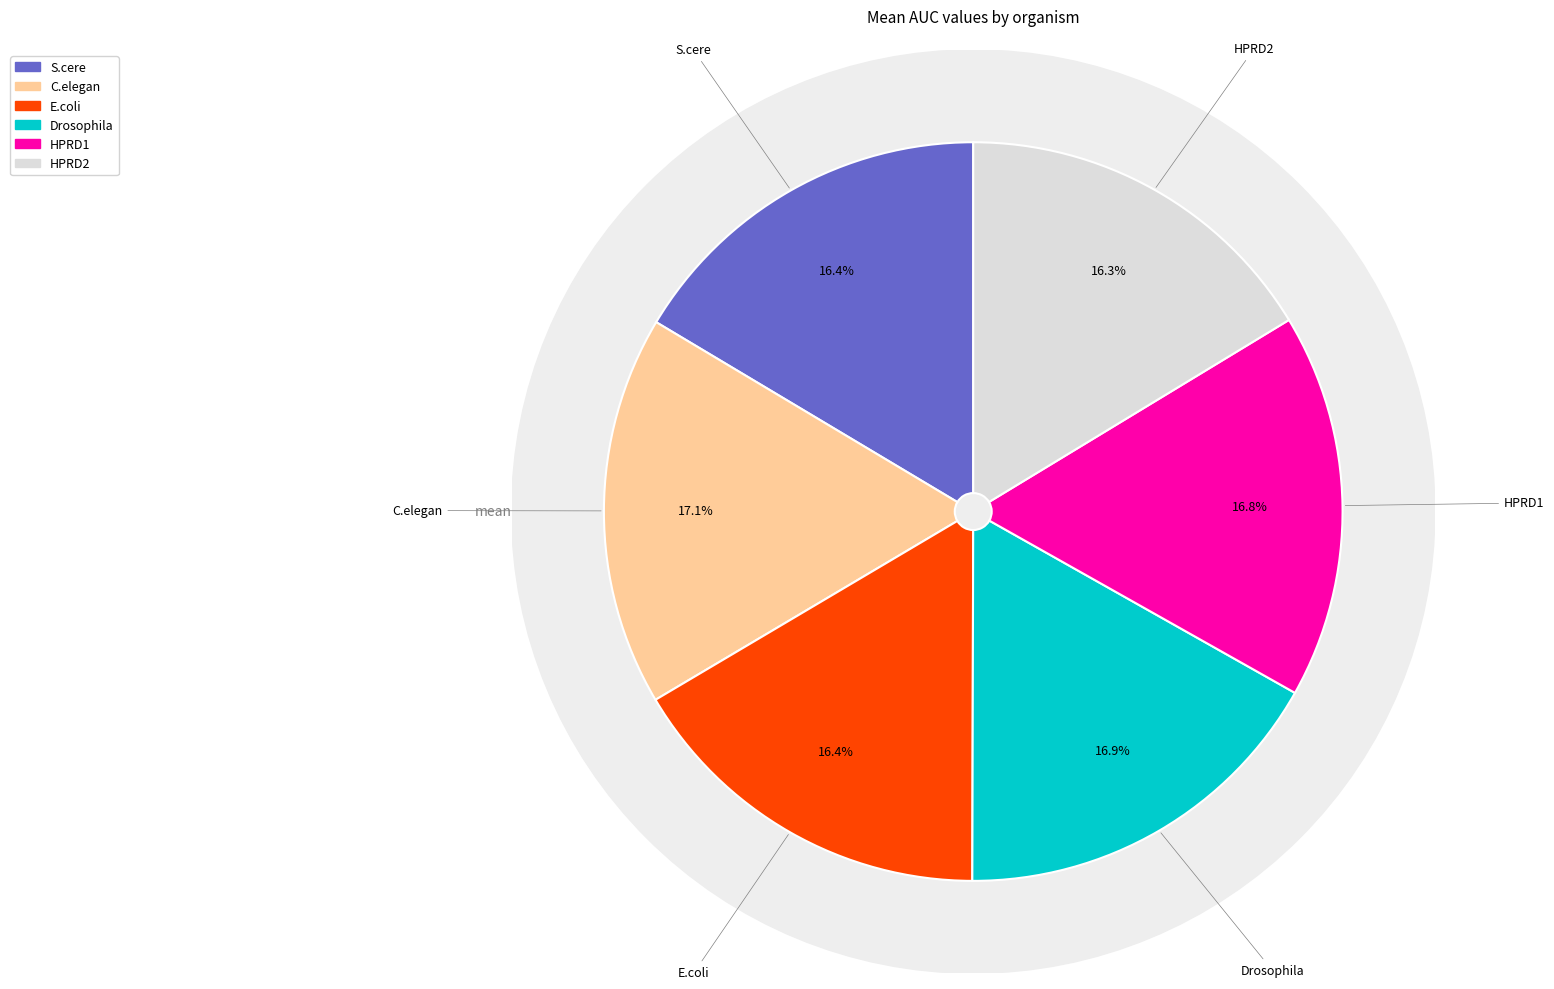

Is it true that HPRD2 is 16% of the pie?

True